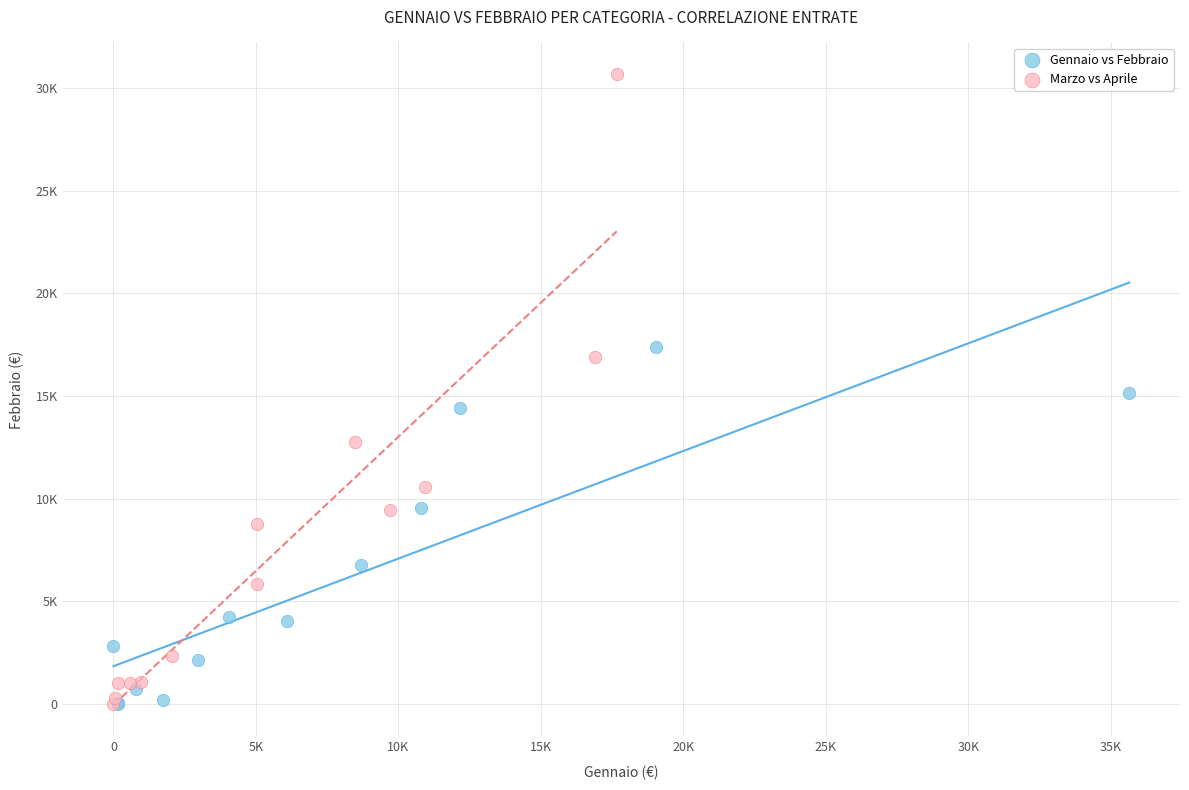

What are all the series names shown in the legend?

Gennaio vs Febbraio, Marzo vs Aprile